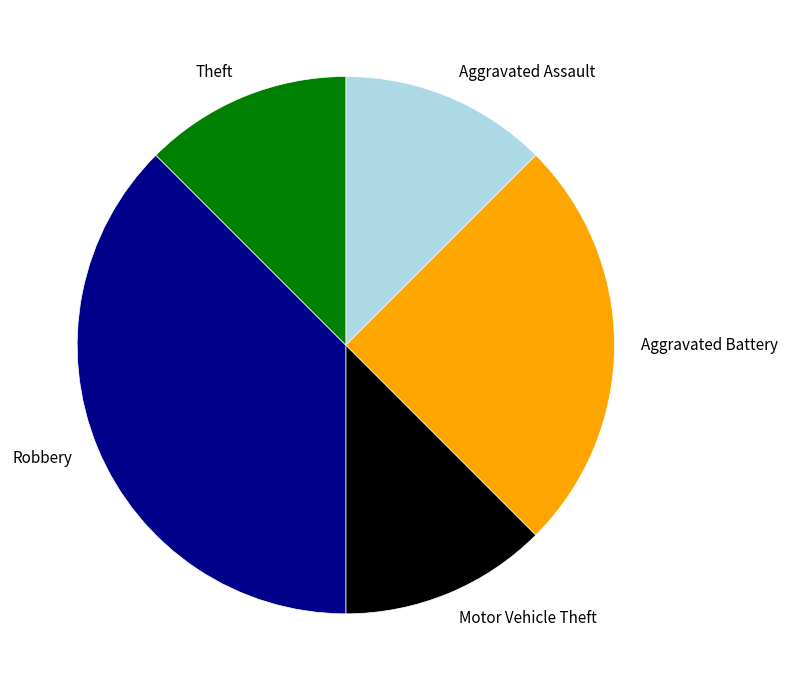

Approximately how many times larger is the value at Robbery compared to Theft?

3.0